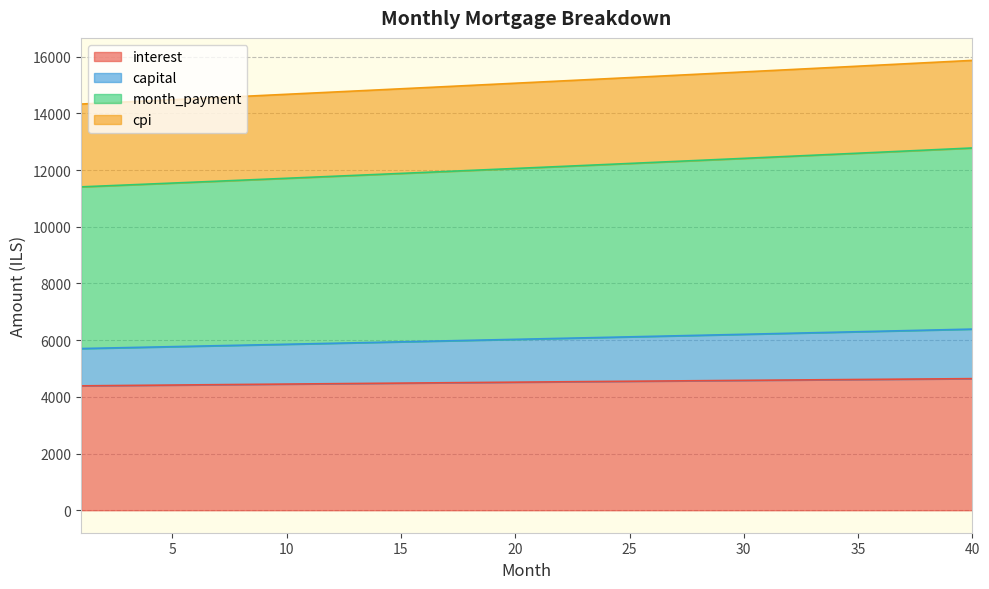

What is the lowest value of the interest series?

4387.8